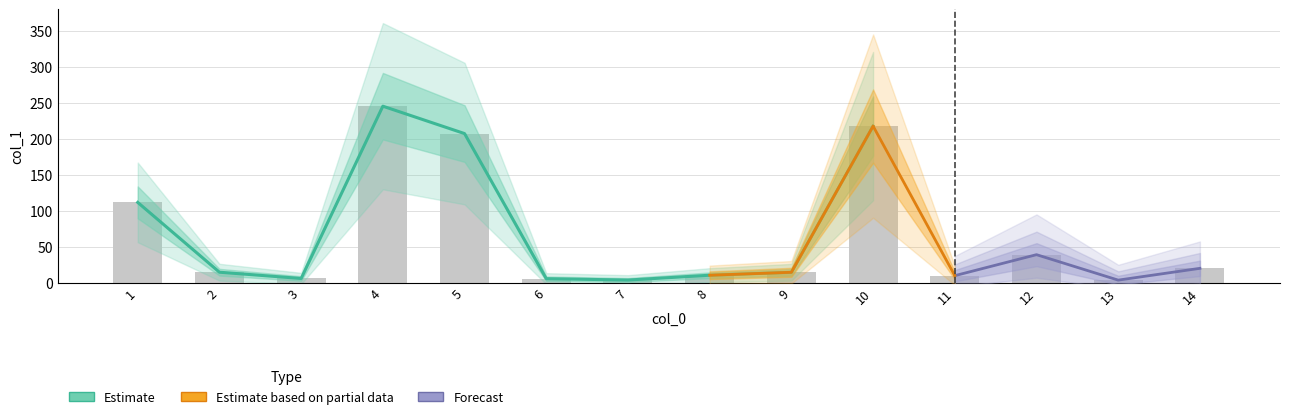

Is it true that the value at 10 is 218.1?

True